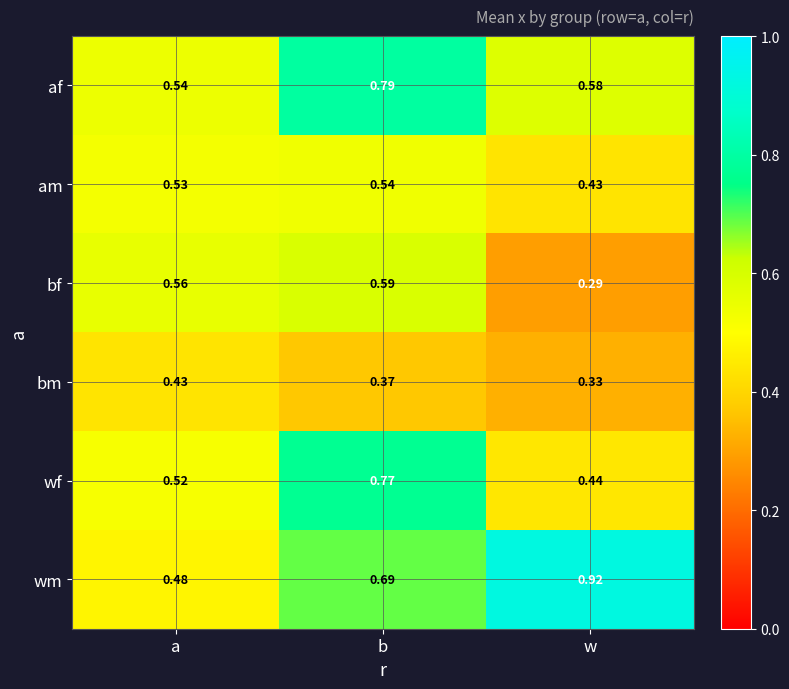

Where is bm nearest to the value 0?

w